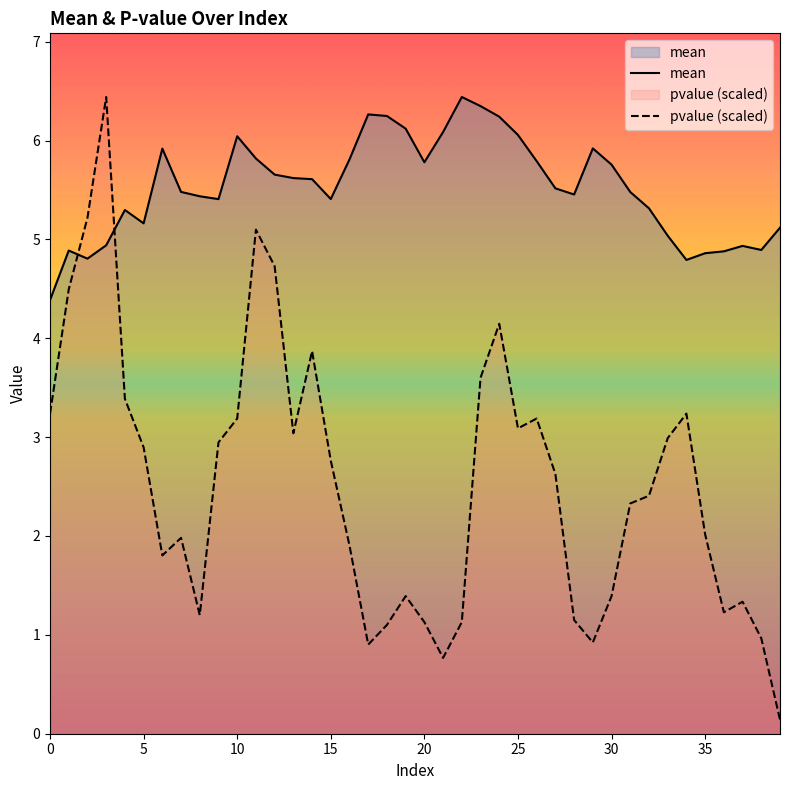

How many times do mean and pvalue cross each other?

2